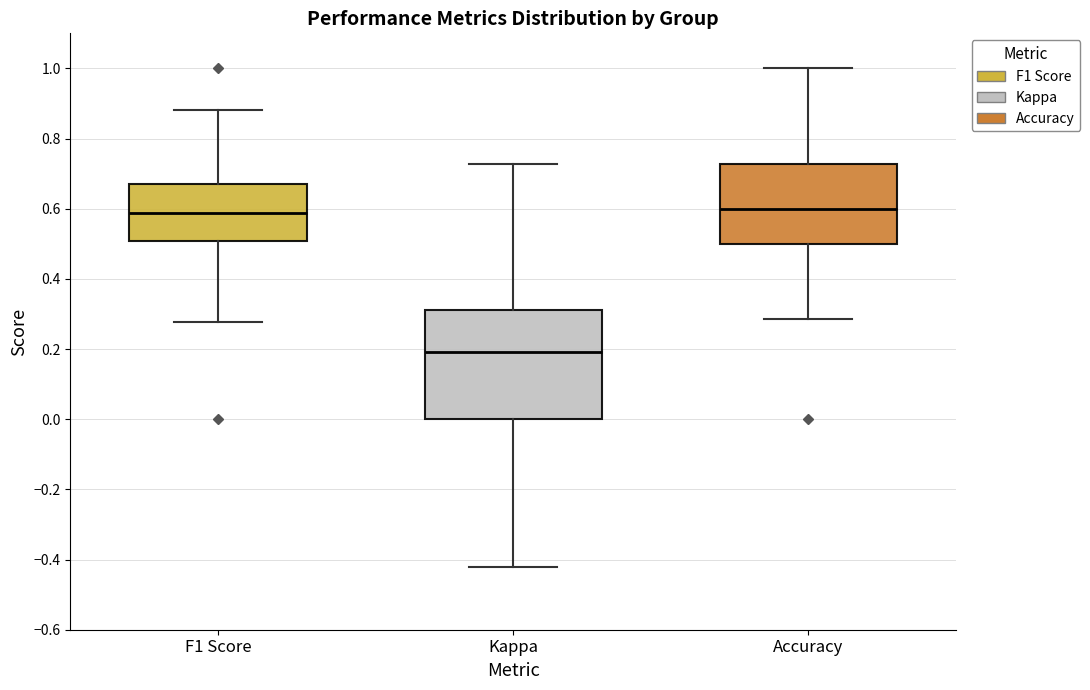

Which box is the tallest, from its lower edge to its upper edge?

Kappa